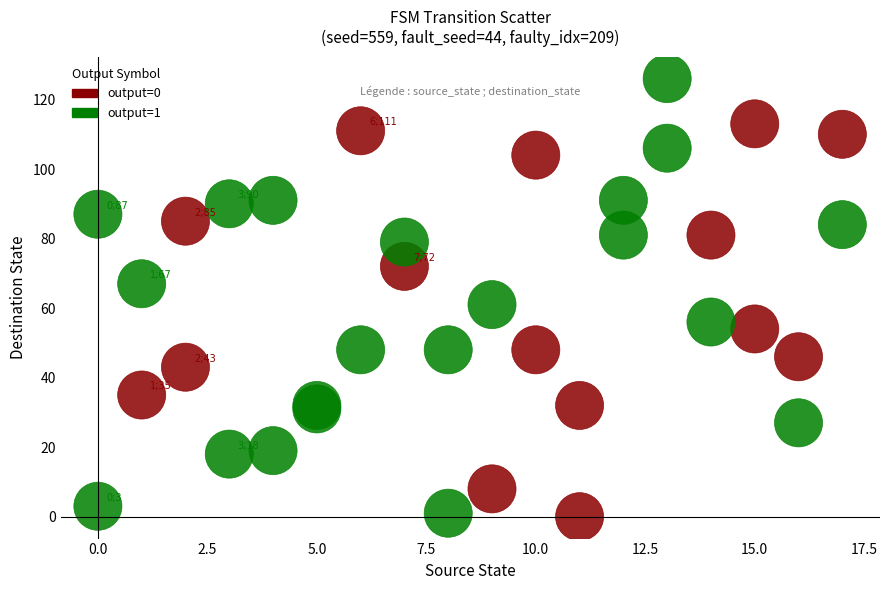

Which series has the largest Y range (max minus min)?

output=1